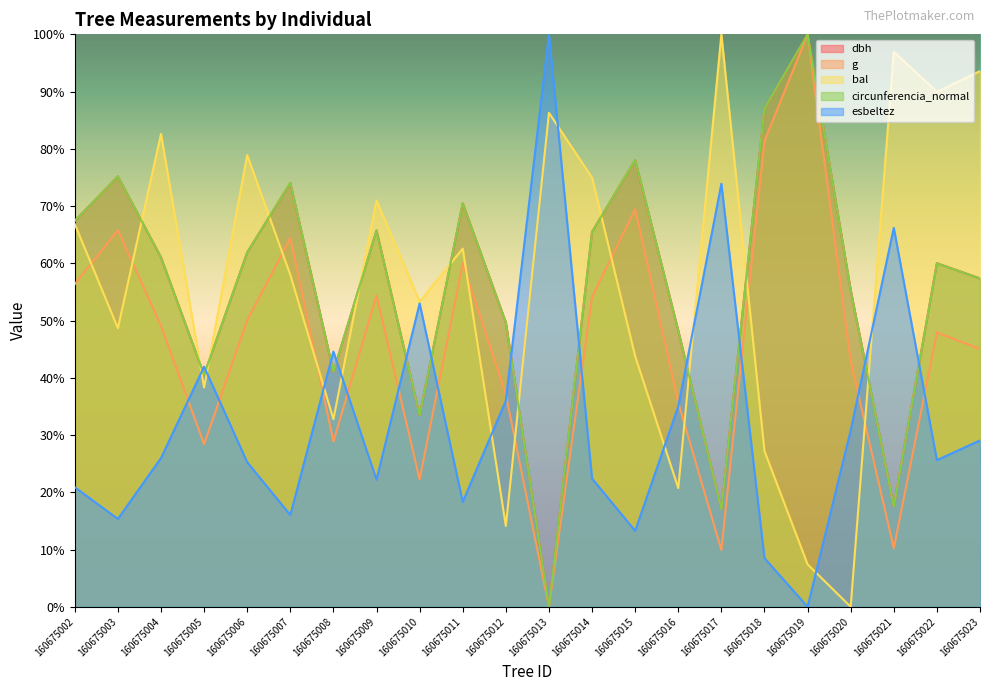

Does the chart have visible grid lines?

No